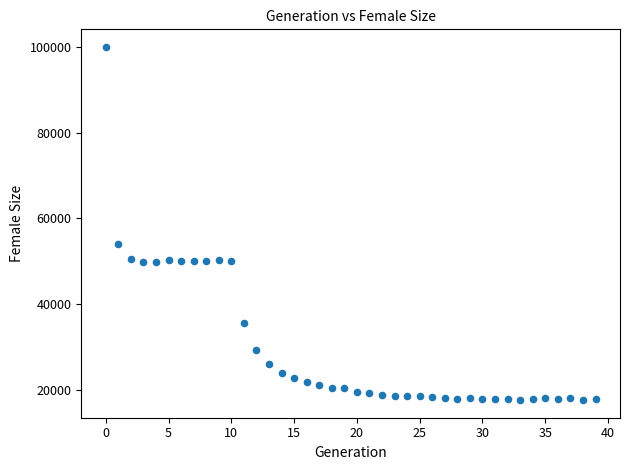

What is the range of Y values (max minus min)?

82236